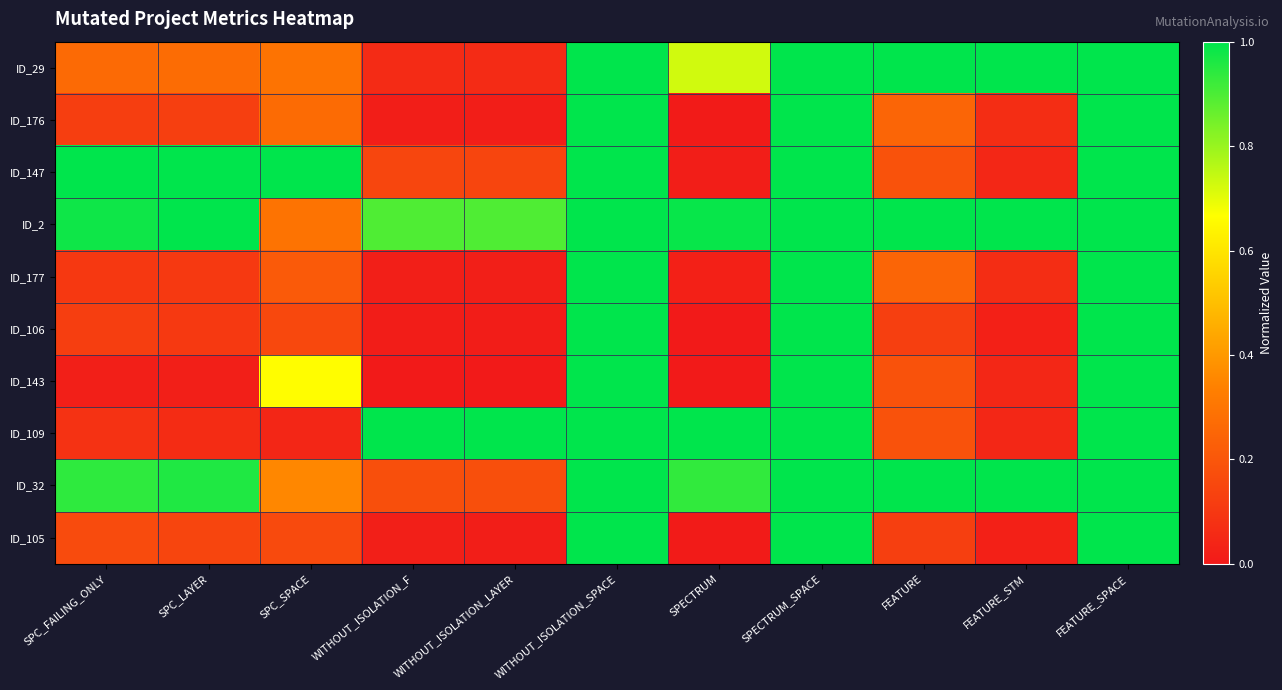

Rank the series by their maximum value, from highest to lowest.

ID_29, ID_176, ID_147, ID_2, ID_177, ID_106, ID_143, ID_109, ID_32, ID_105